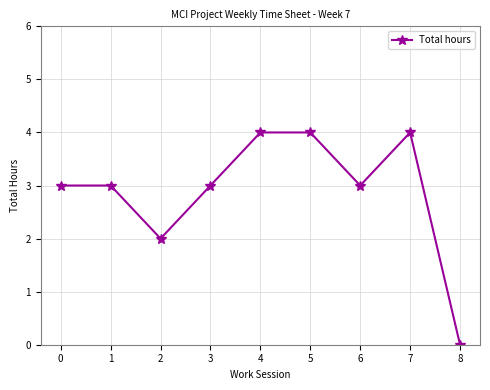

What is the ratio of the value at 7 to the value at 2?

2.0